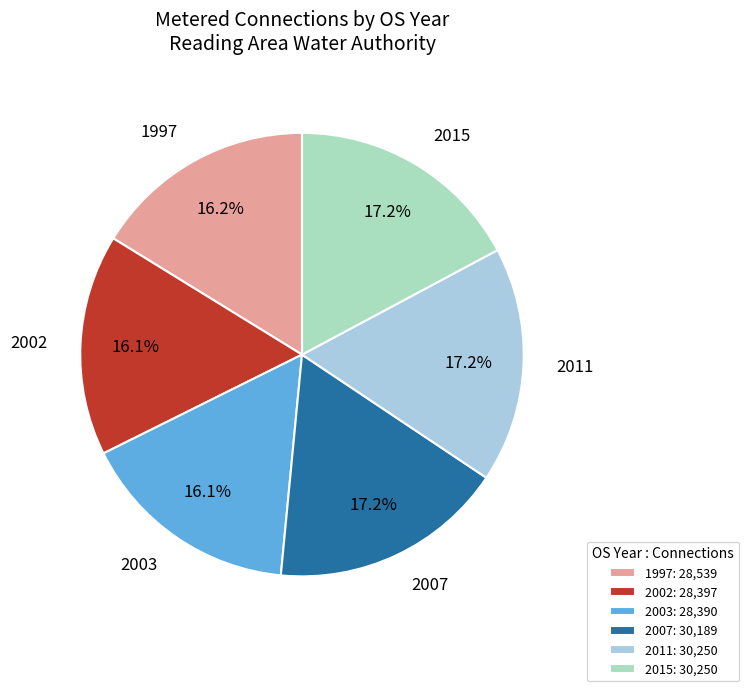

What percentage is the 2002 slice, to the nearest percent?

16%